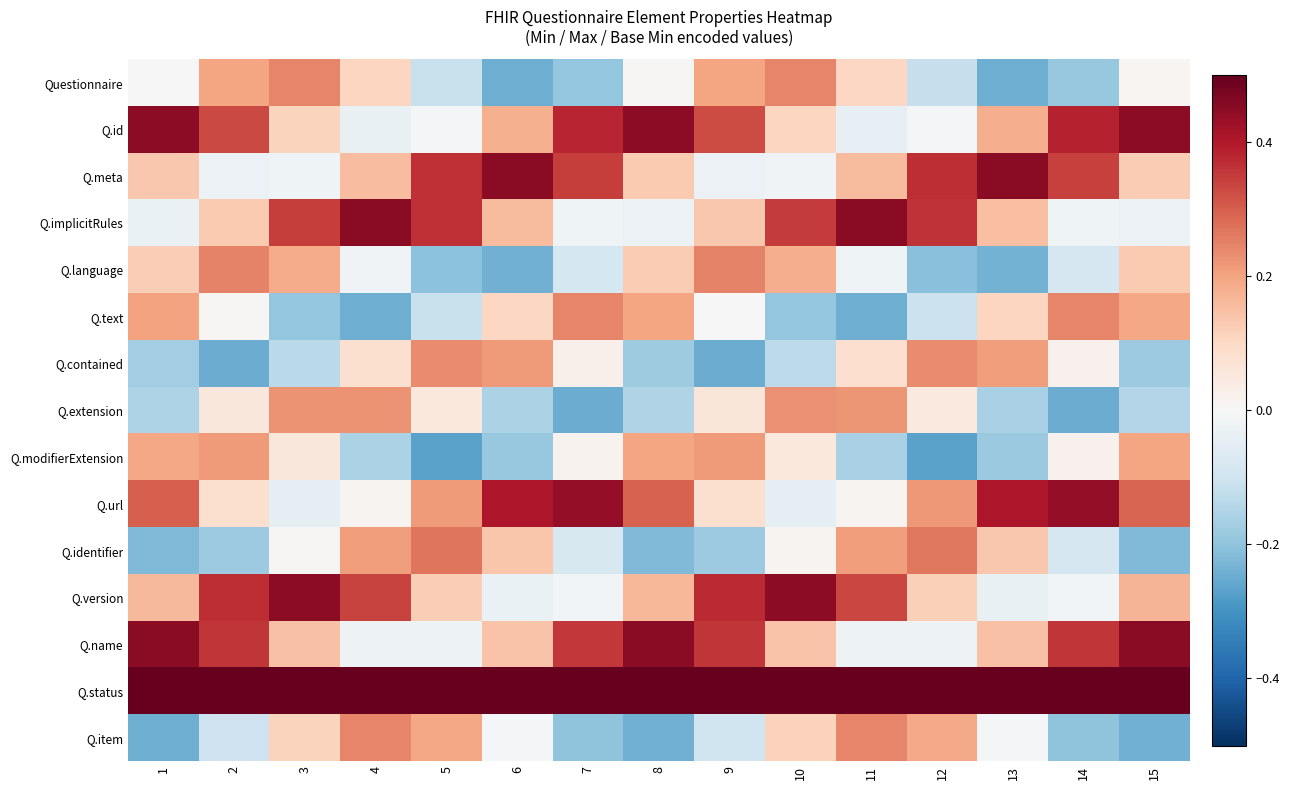

At which category is the sum across all series the highest?

3